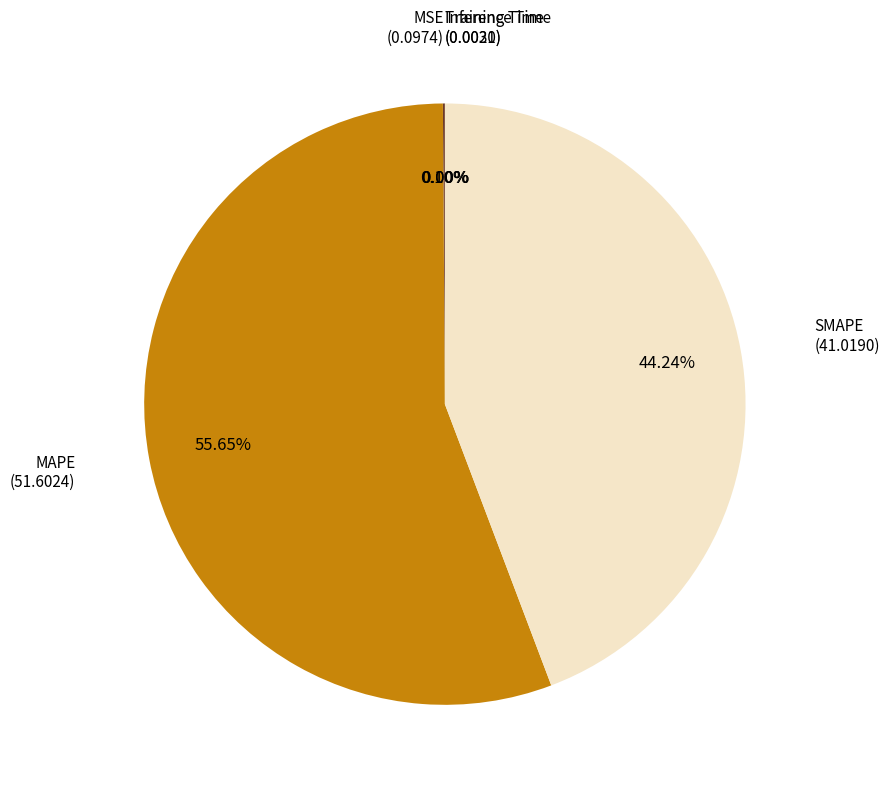

Is there a majority slice in this chart?

Yes